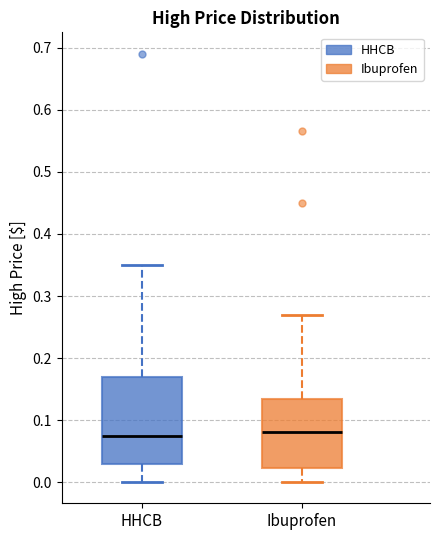

Which box is the tallest, from its lower edge to its upper edge?

HHCB